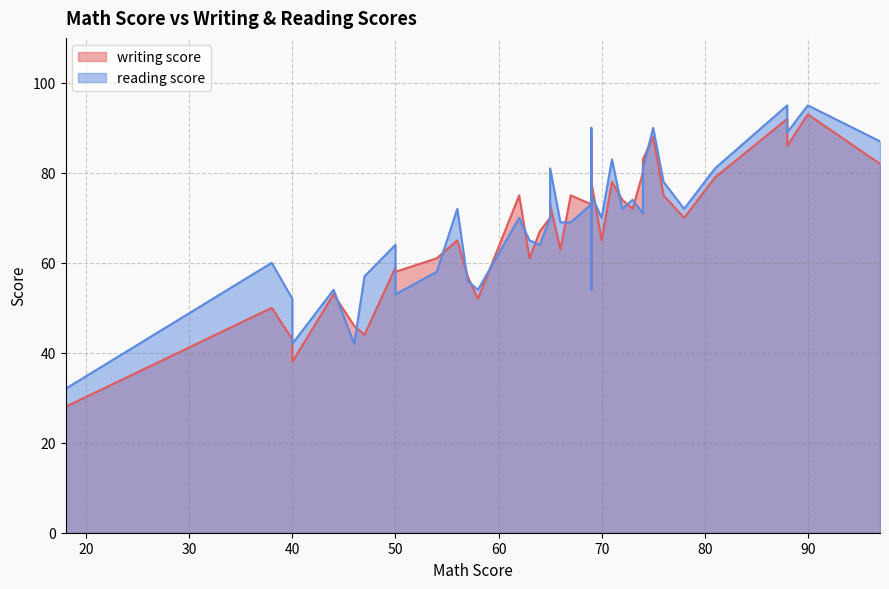

Rank the series at 11 from highest to lowest value.

reading score, writing score